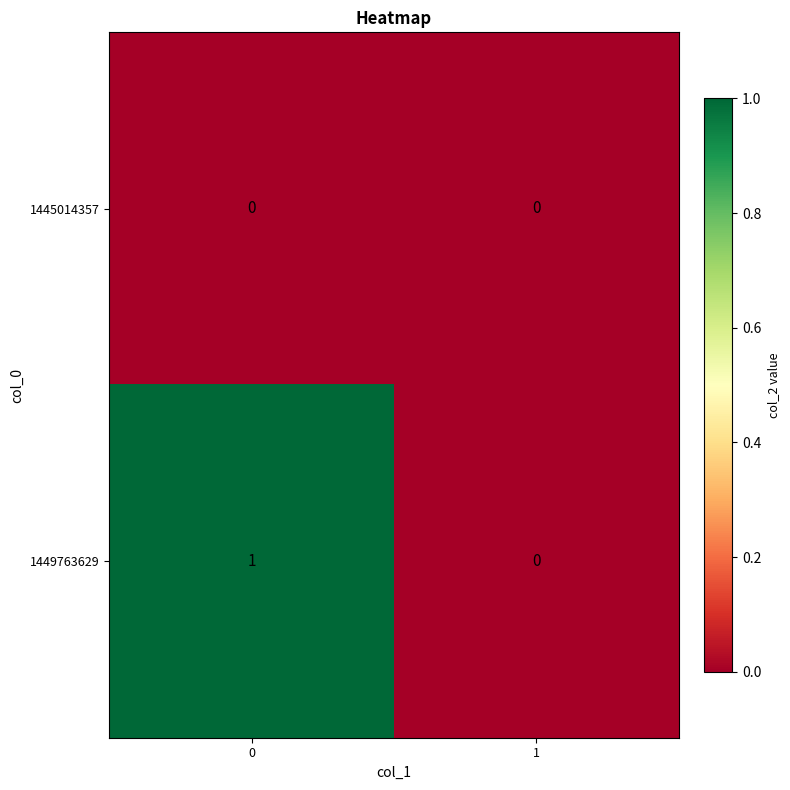

Which series has the largest total across all categories?

1449763629